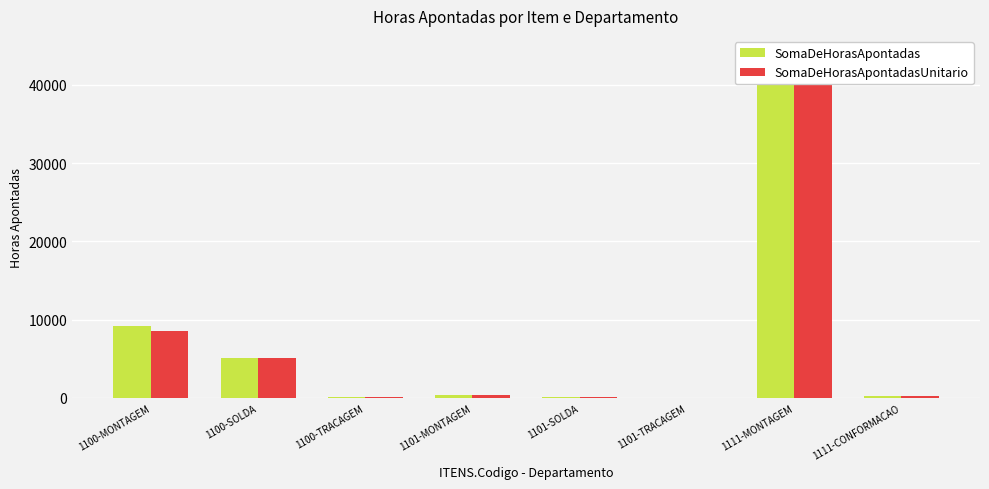

What is the difference between the highest and lowest values at 1100-MONTAGEM?

605.2